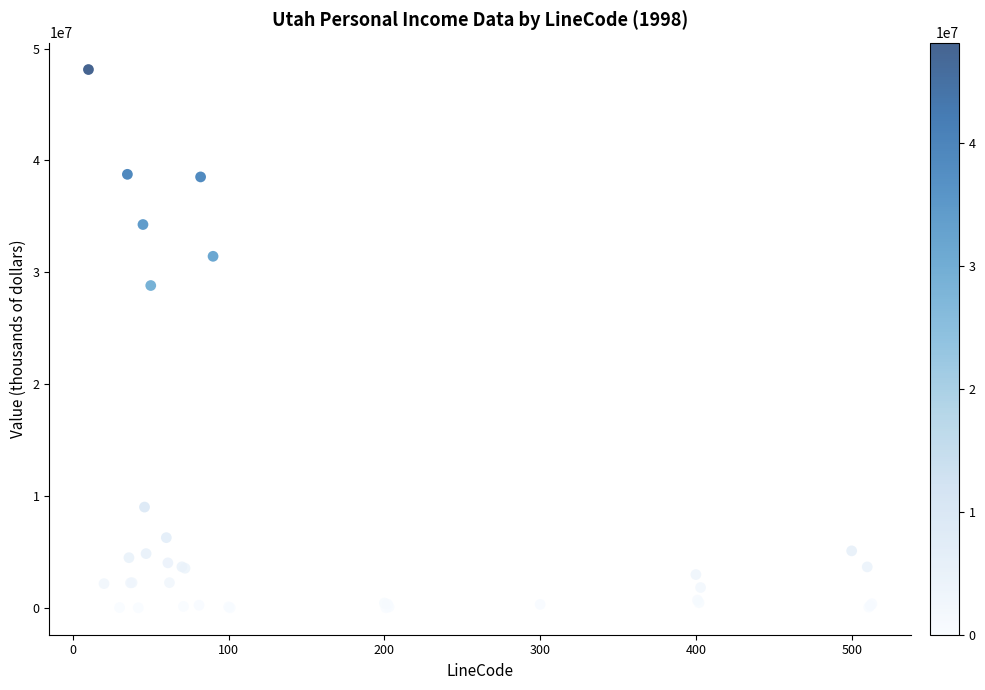

What Y value in the scatter plot is closest to 24063175?

28814471